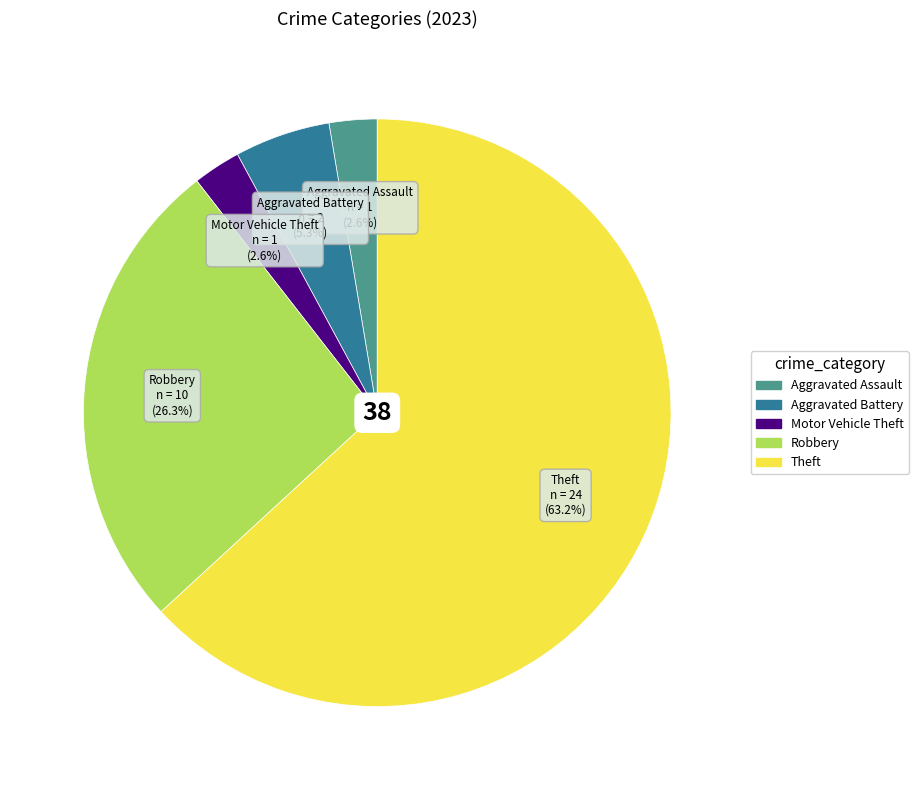

Does any single category account for the majority?

Yes